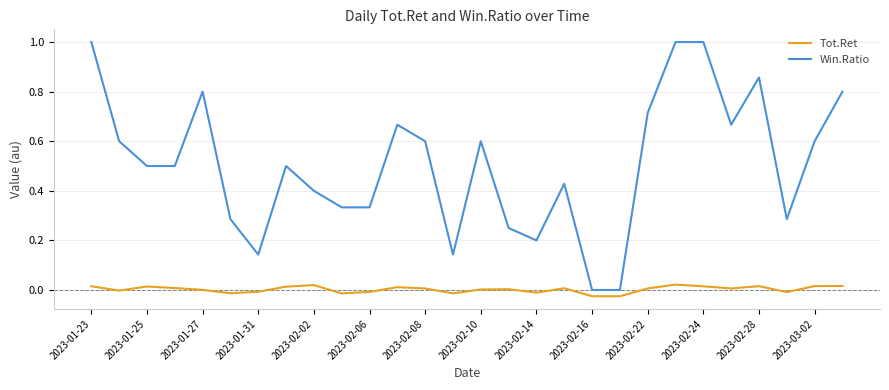

Which series has the widest spread of values?

Win.Ratio